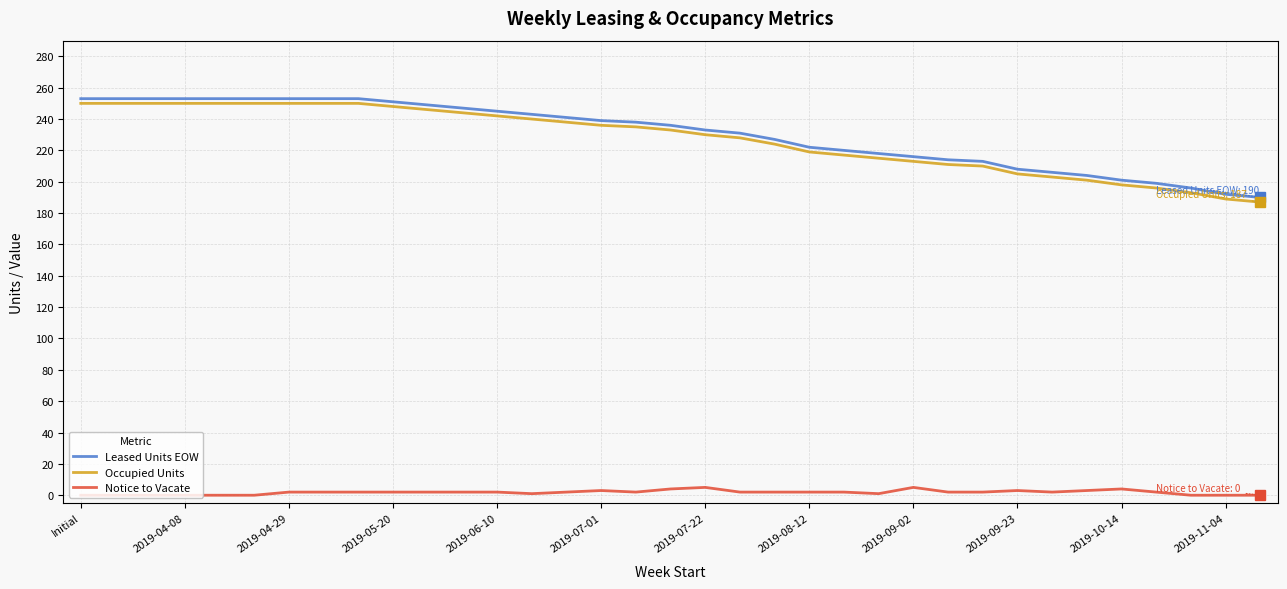

What is the sum of all Notice to Vacate values?

63